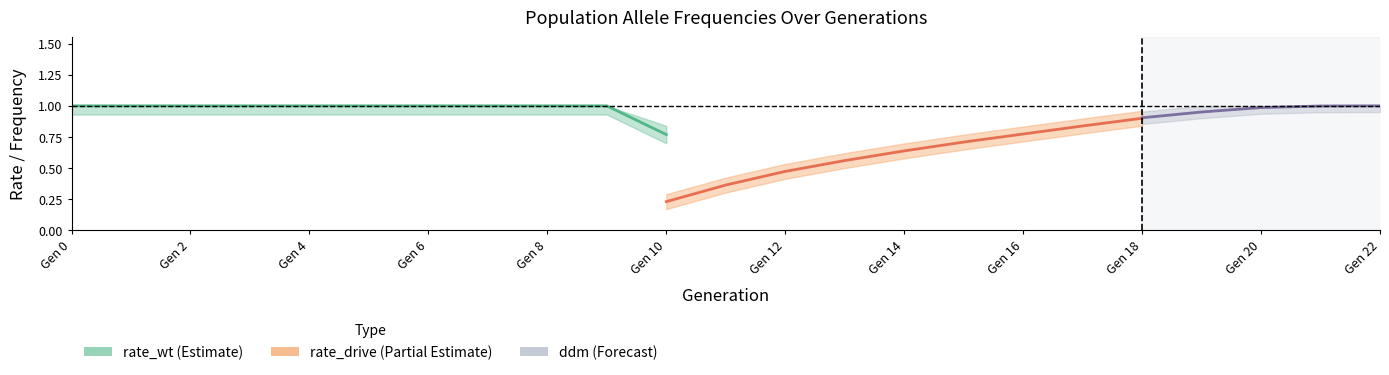

Is it true that rate_wt equals 0.3 at 6?

False